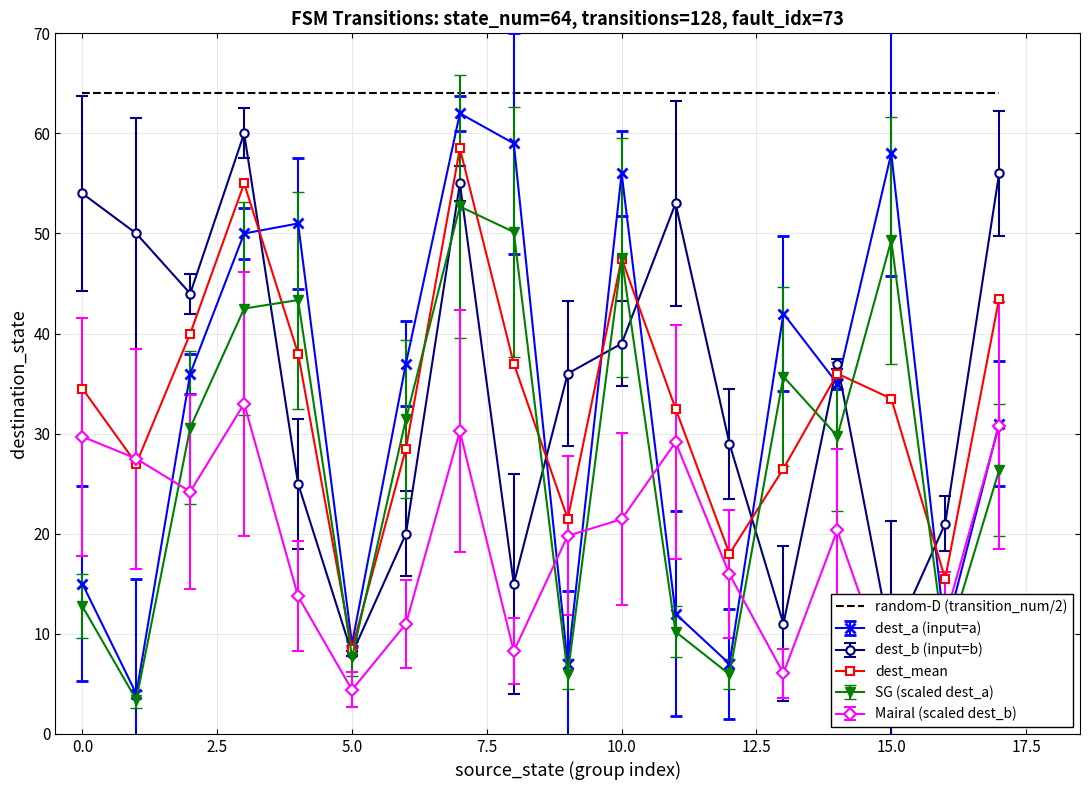

Which series has the largest total across all categories?

random-D (transition_num/2)